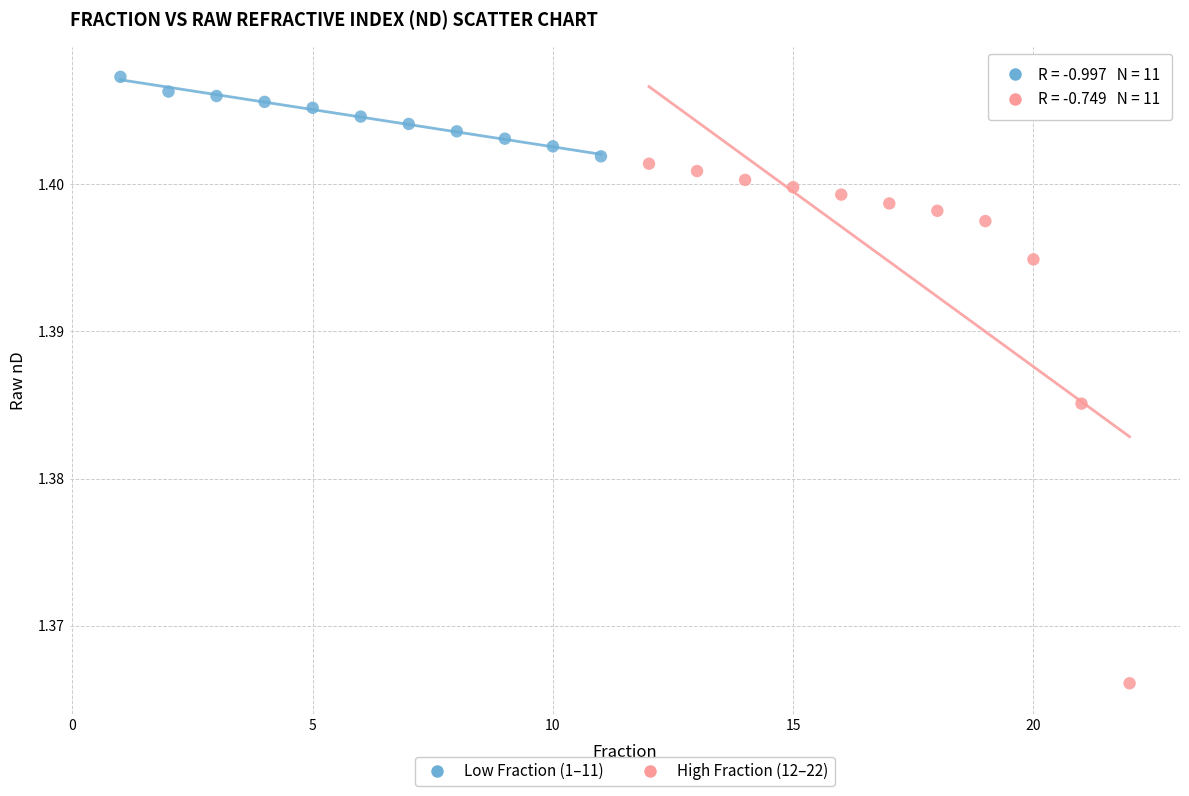

Which series contains the lowest Y value?

High Fraction (12–22)